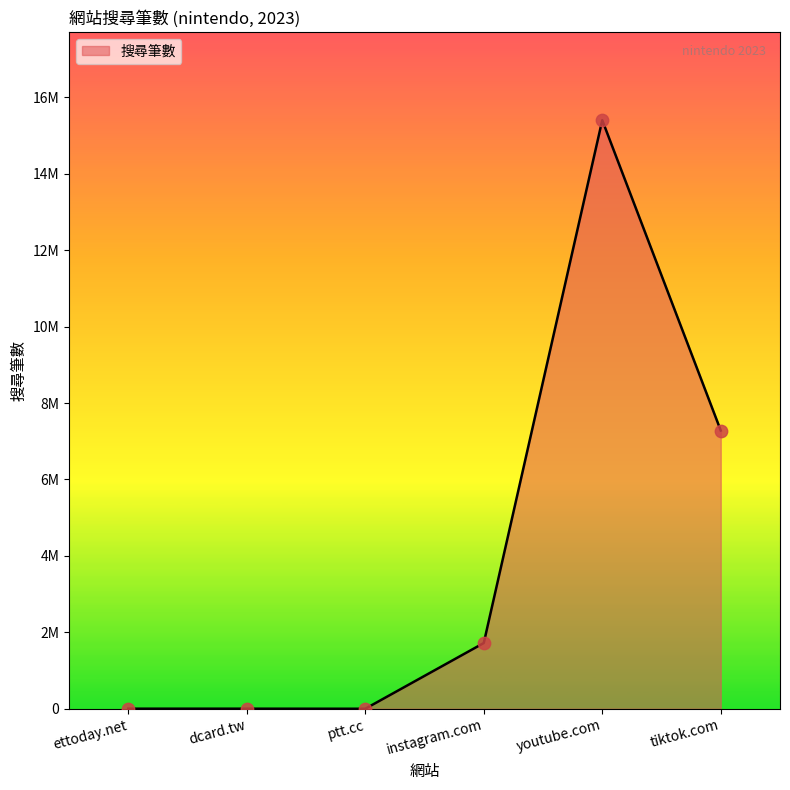

Does the chart have visible grid lines?

No